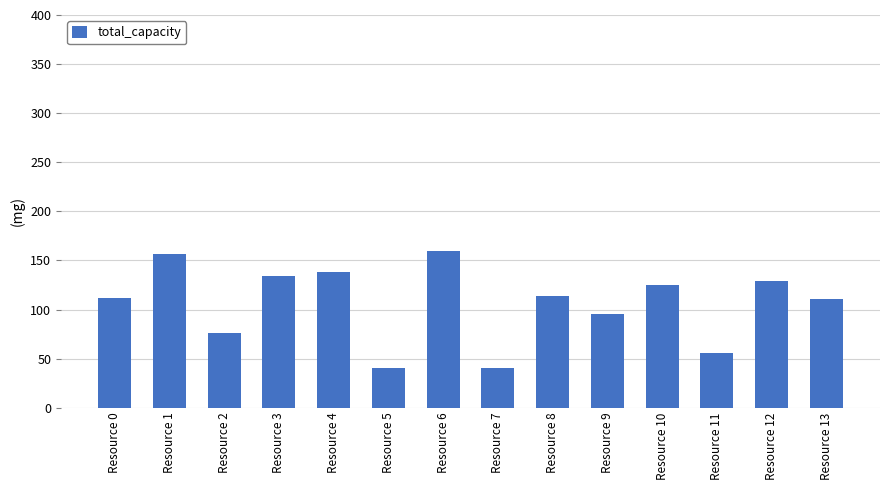

What is the approximate value at Resource 6, to the nearest 50?

150